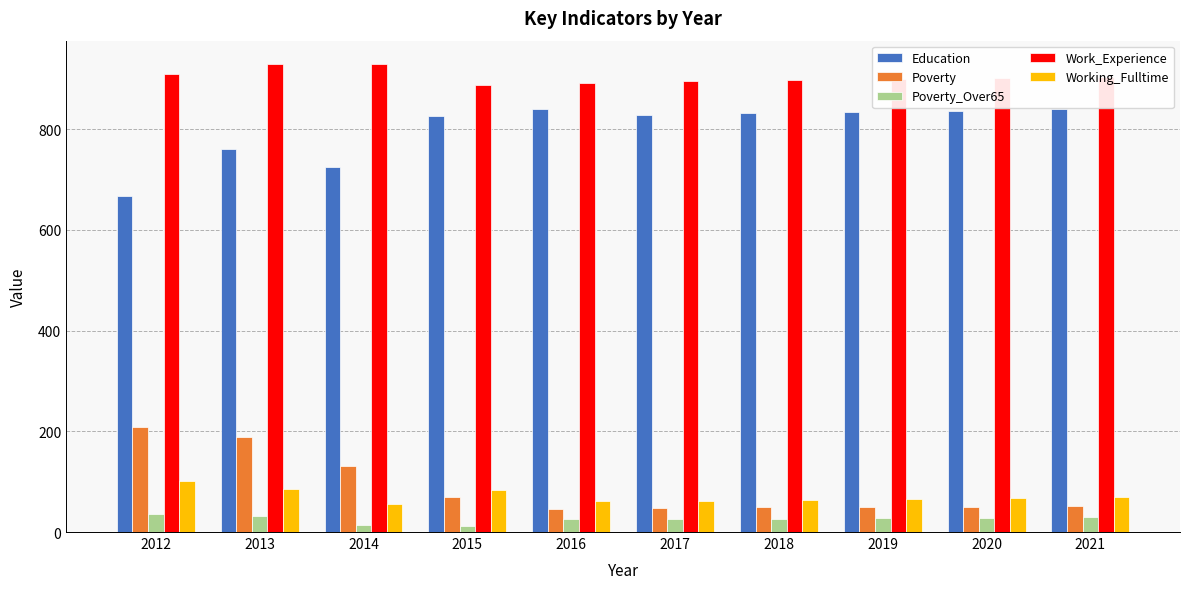

What is the difference between the highest and lowest values at 2021?

874